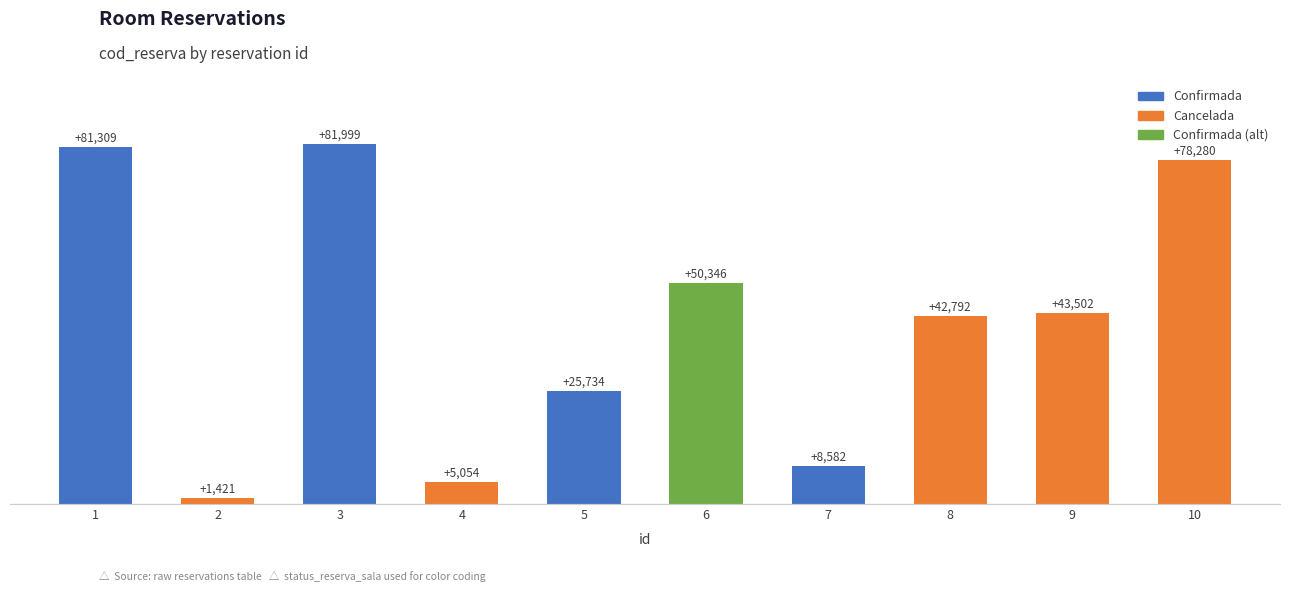

What is the ratio of the value at 7 to the value at 6?

0.2